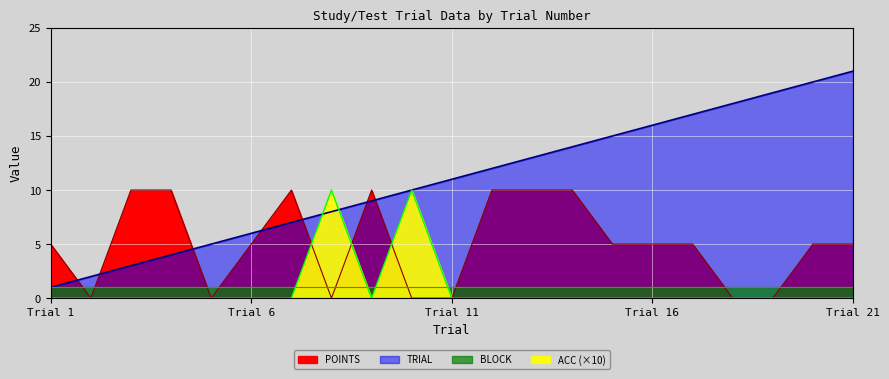

What is the difference between the highest and lowest values at 5?

5